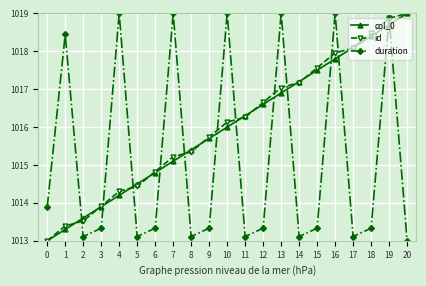

What is the difference between the id values at 8 and 18?

3.1